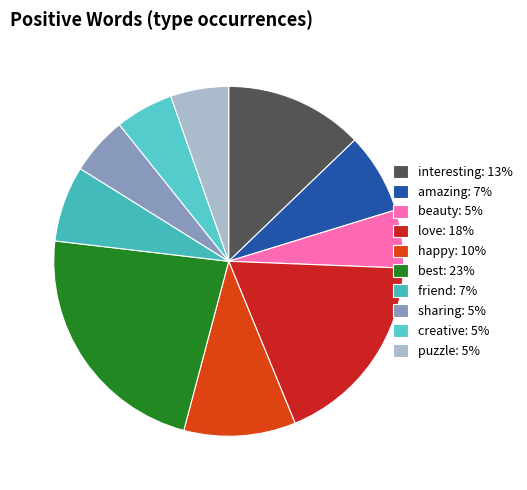

Is the sum of interesting and sharing greater than half?

No